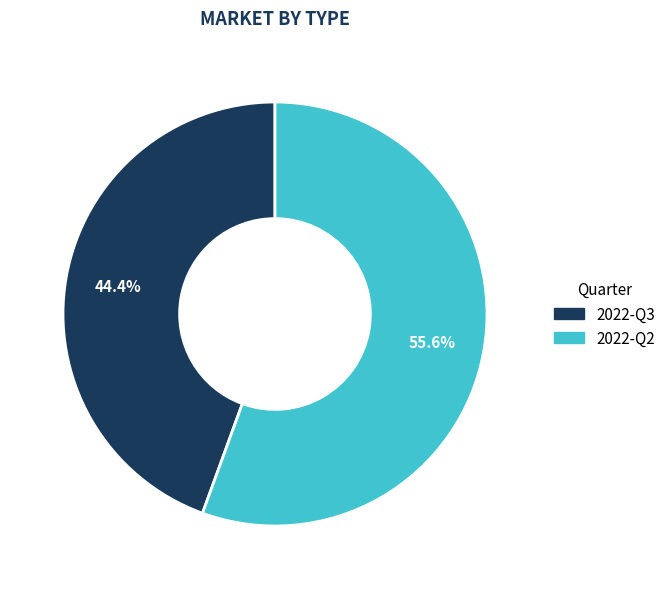

To the nearest percent, what is the difference between the 2022-Q3 and 2022-Q2 slice percentages?

11%